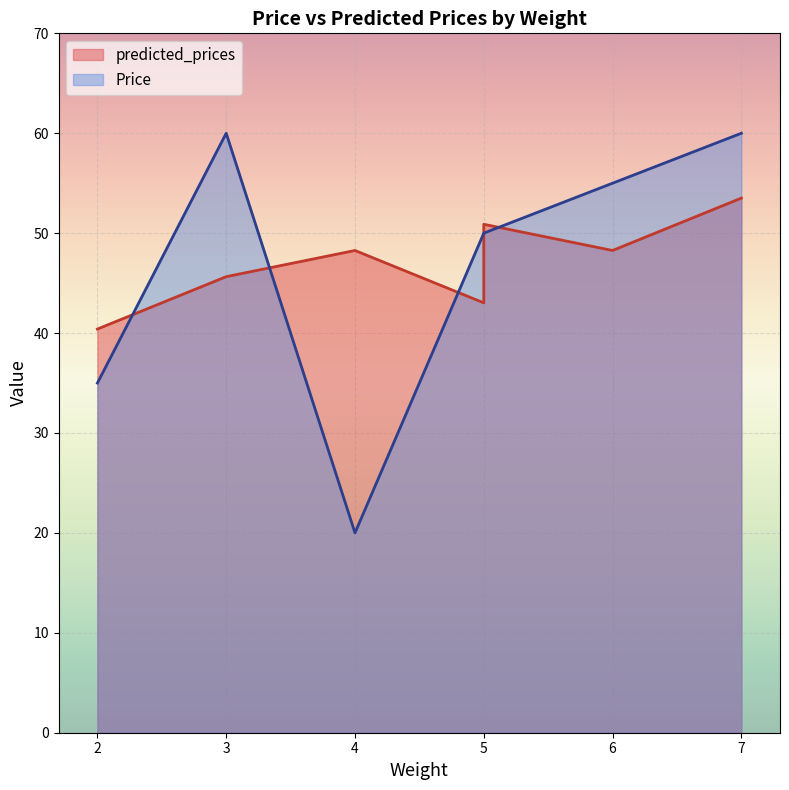

The value of Price at 3 is 60.0. True or false?

True